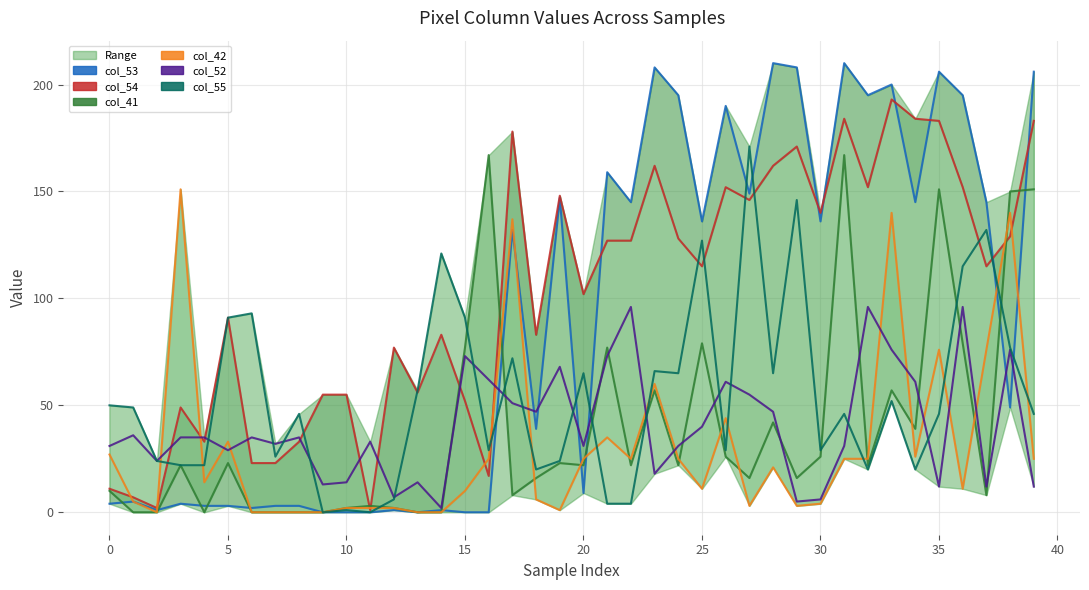

True or false: col_52 has a value of 12 at 39.

True